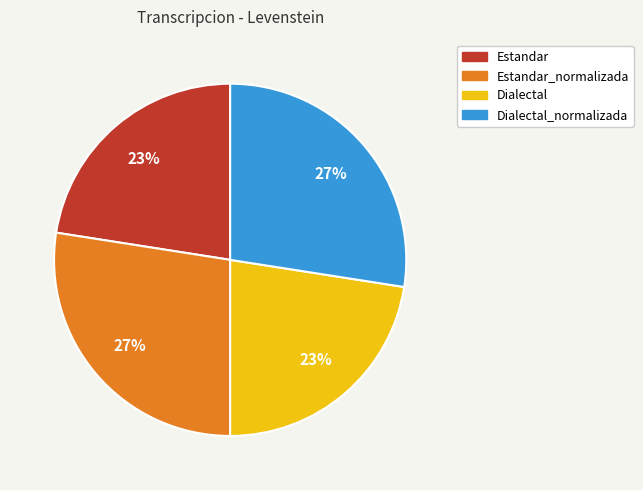

Does any single category account for the majority?

No